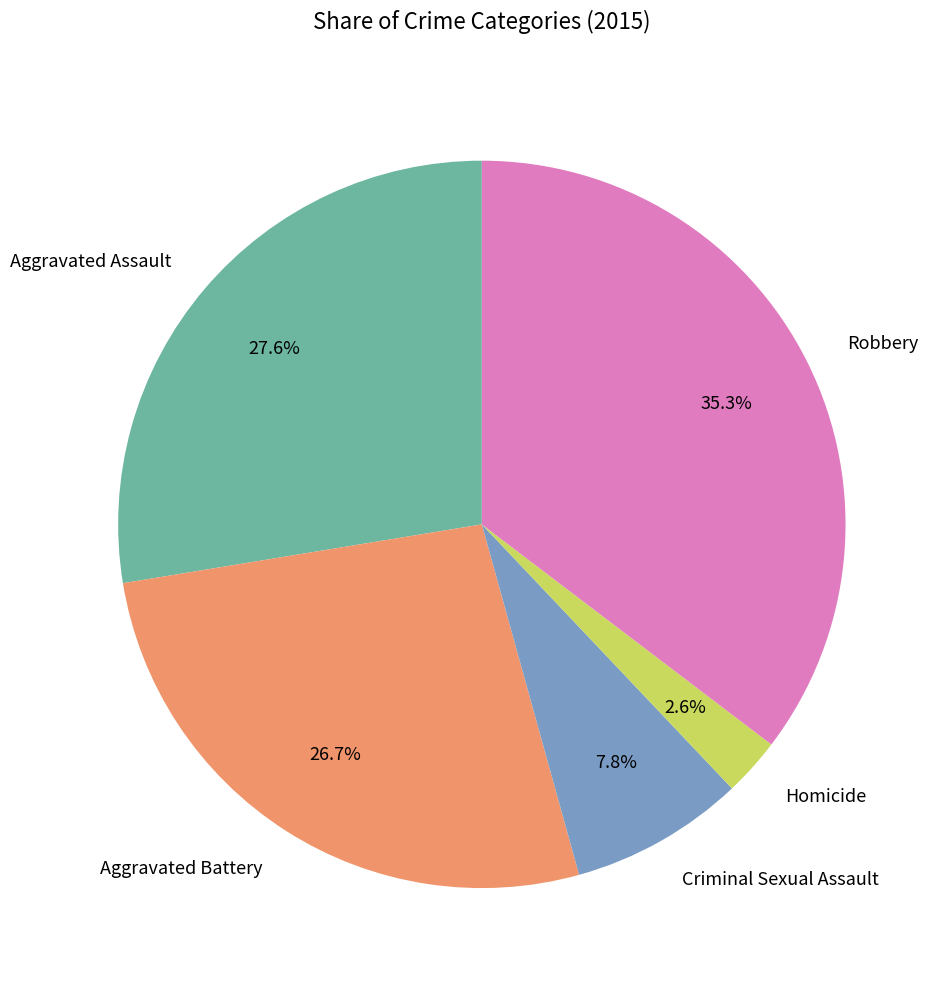

How many slices are in this pie chart?

5